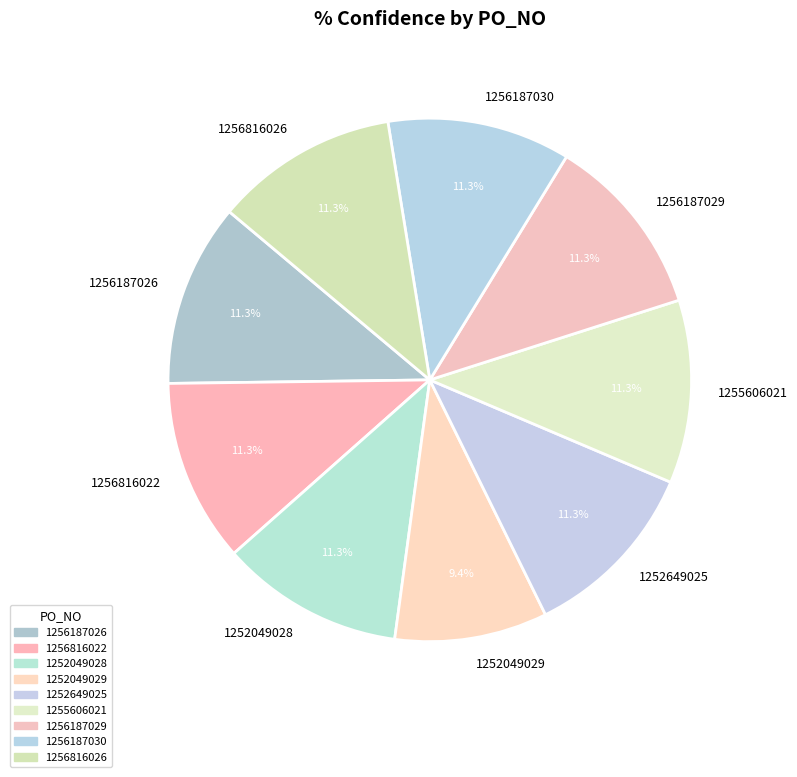

How many segments does this pie chart have?

9